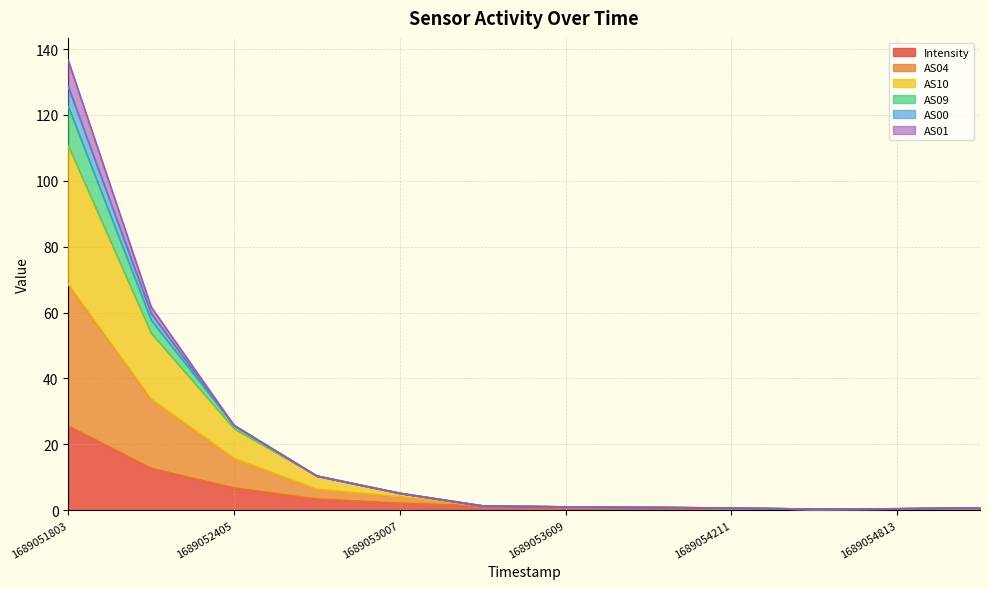

Between 1689053609 and 1689055114, which series saw the biggest shift?

Intensity